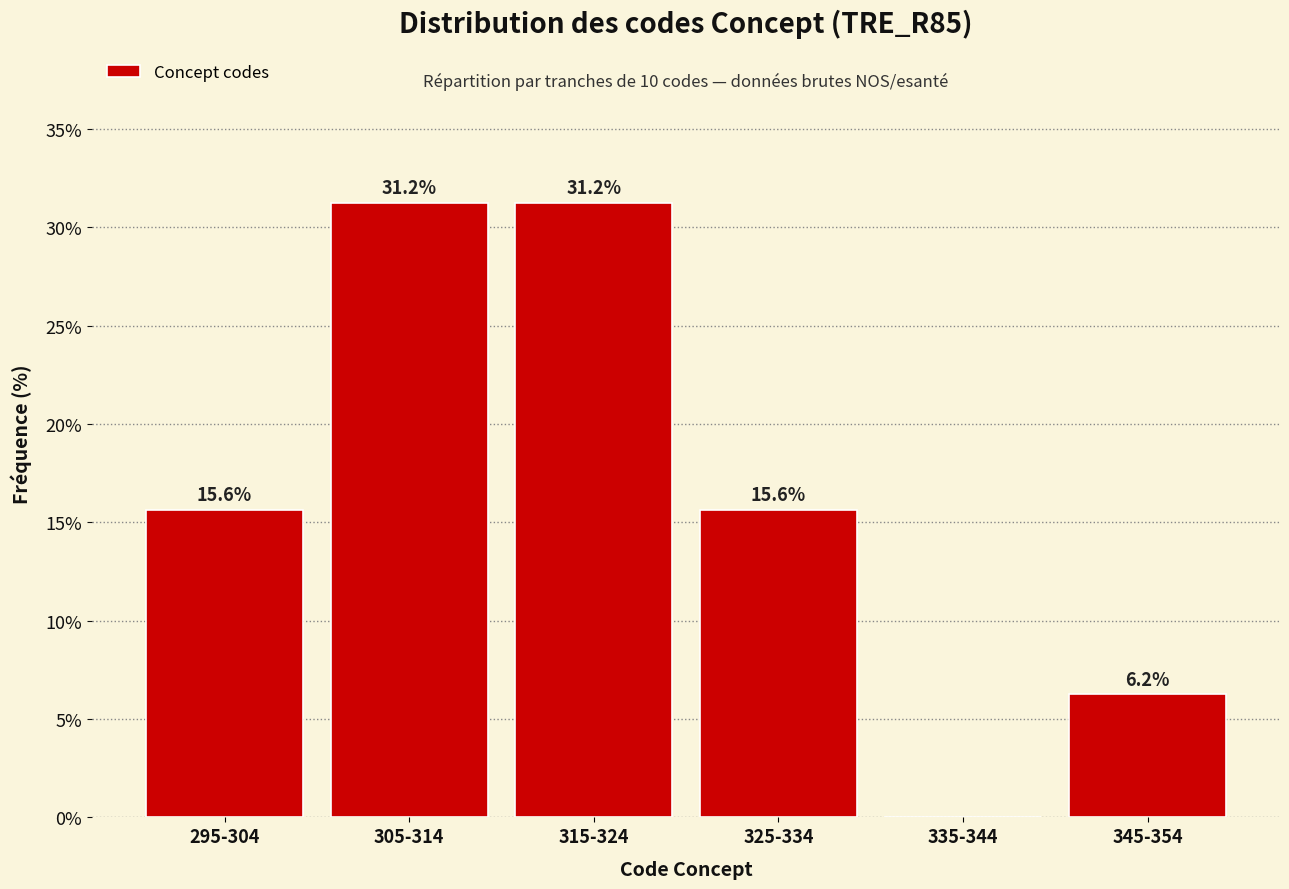

Where does the data first go above 15?

295-304